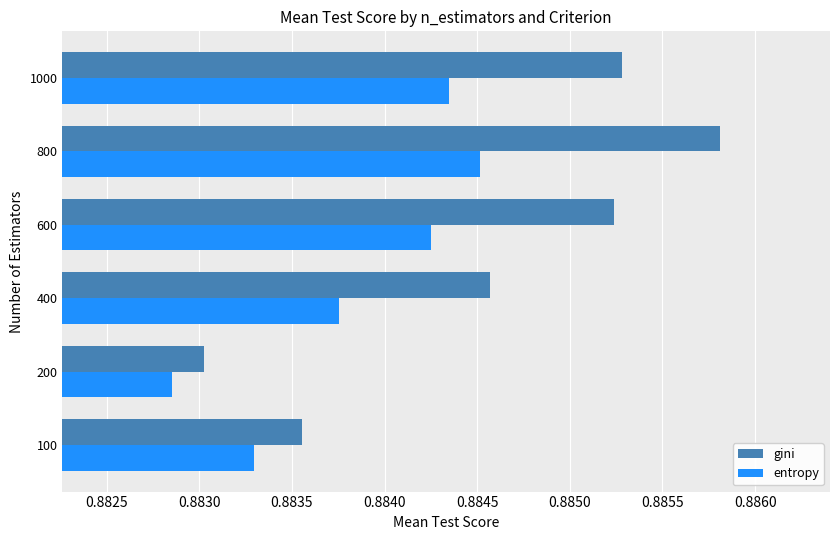

Which series has the widest spread of values?

gini